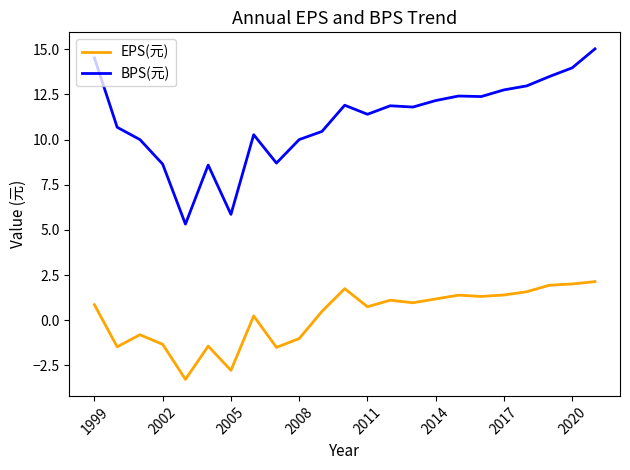

What are all the series names shown in the legend?

EPS(元), BPS(元)